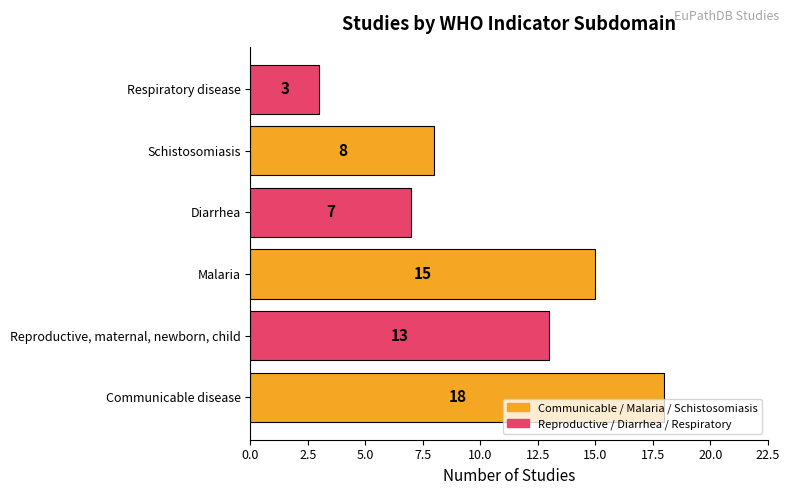

Reading bottom to top, what are all the values shown in this chart?

Communicable disease=18	Reproductive, maternal, newborn, child=13	Malaria=15	Diarrhea=7	Schistosomiasis=8	Respiratory disease=3